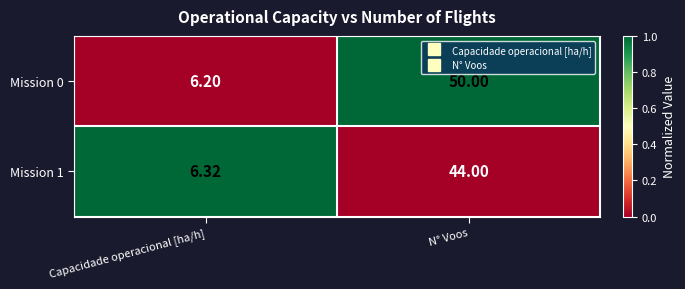

At which category does the chart reach its minimum across all series?

Capacidade operacional [ha/h]